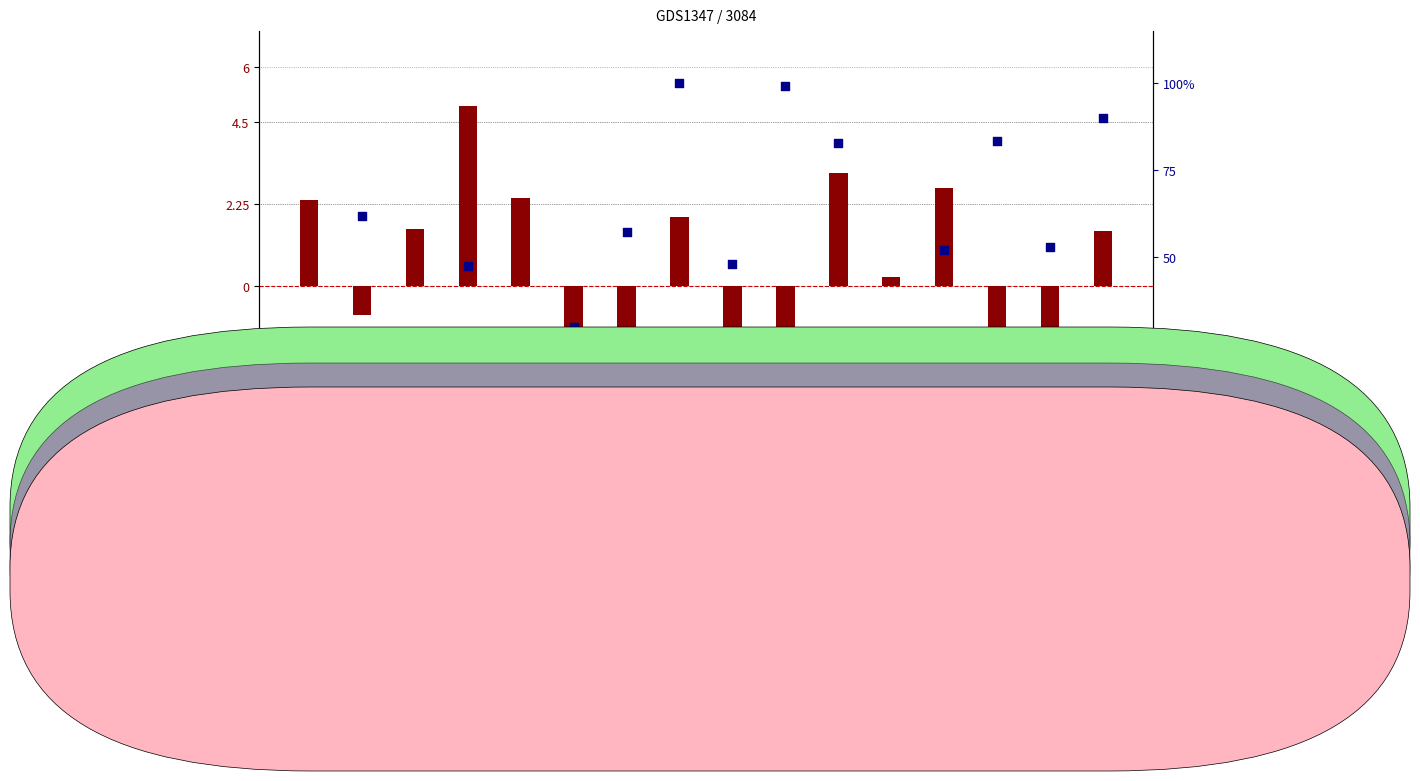

Is the value of log2 ratio at GSM60443 greater than the value of percentile rank within the sample at GSM60446?

No